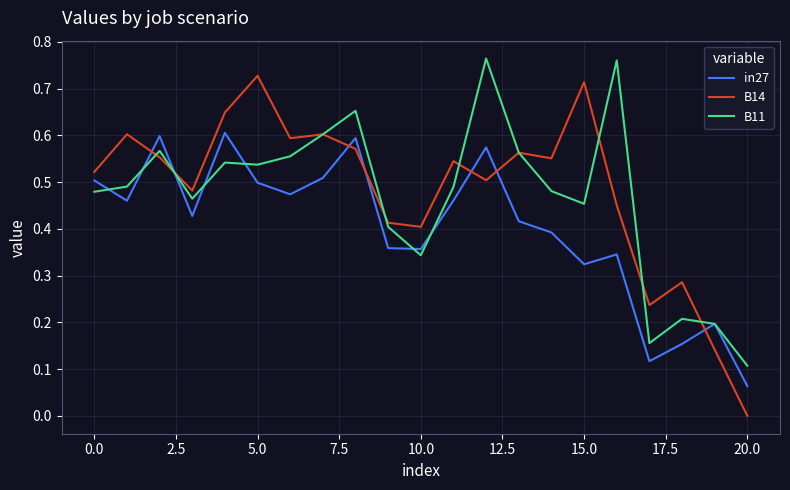

Does the chart display data point markers on the line(s)?

No